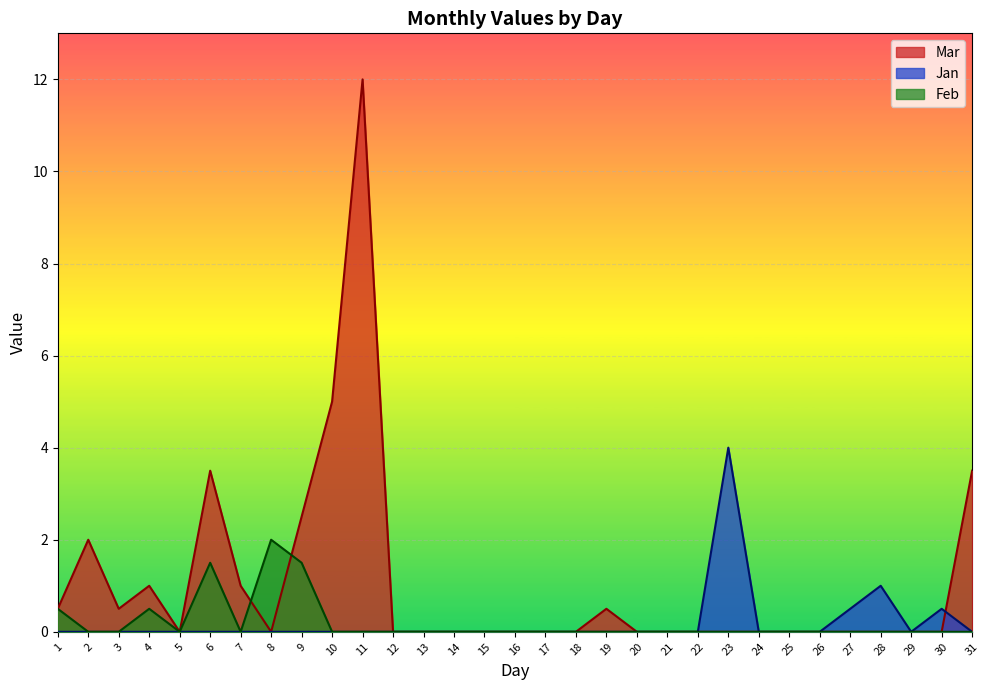

Reading right to left, what are all the values shown in this chart?

Mar: 31=3.5	30=0.0	29=0.0	28=0.0	27=0.0	26=0.0	25=0.0	24=0.0	23=0.0	22=0.0	21=0.0	20=0.0	19=0.5	18=0.0	17=0.0	16=0.0	15=0.0	14=0.0	13=0.0	12=0.0	11=12.0	10=5.0	9=2.5	8=0.0	7=1.0	6=3.5	5=0.0	4=1.0	3=0.5	2=2.0	1=0.5
Jan: 31=0.0	30=0.5	29=0.0	28=1.0	27=0.5	26=0.0	25=0.0	24=0.0	23=4.0	22=0.0	21=0.0	20=0.0	19=0.0	18=0.0	17=0.0	16=0.0	15=0.0	14=0.0	13=0.0	12=0.0	11=0.0	10=0.0	9=0.0	8=0.0	7=0.0	6=0.0	5=0.0	4=0.0	3=0.0	2=0.0	1=0.0
Feb: 31=0.0	30=0.0	29=0.0	28=0.0	27=0.0	26=0.0	25=0.0	24=0.0	23=0.0	22=0.0	21=0.0	20=0.0	19=0.0	18=0.0	17=0.0	16=0.0	15=0.0	14=0.0	13=0.0	12=0.0	11=0.0	10=0.0	9=1.5	8=2.0	7=0.0	6=1.5	5=0.0	4=0.5	3=0.0	2=0.0	1=0.5